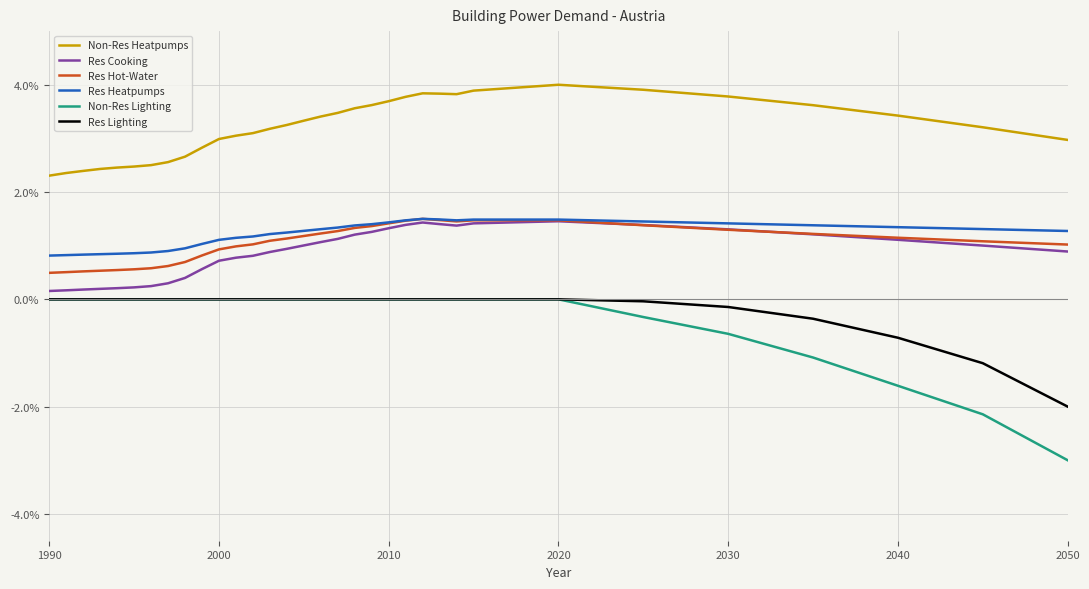

What is the minimum value shown in the chart?

-3.0